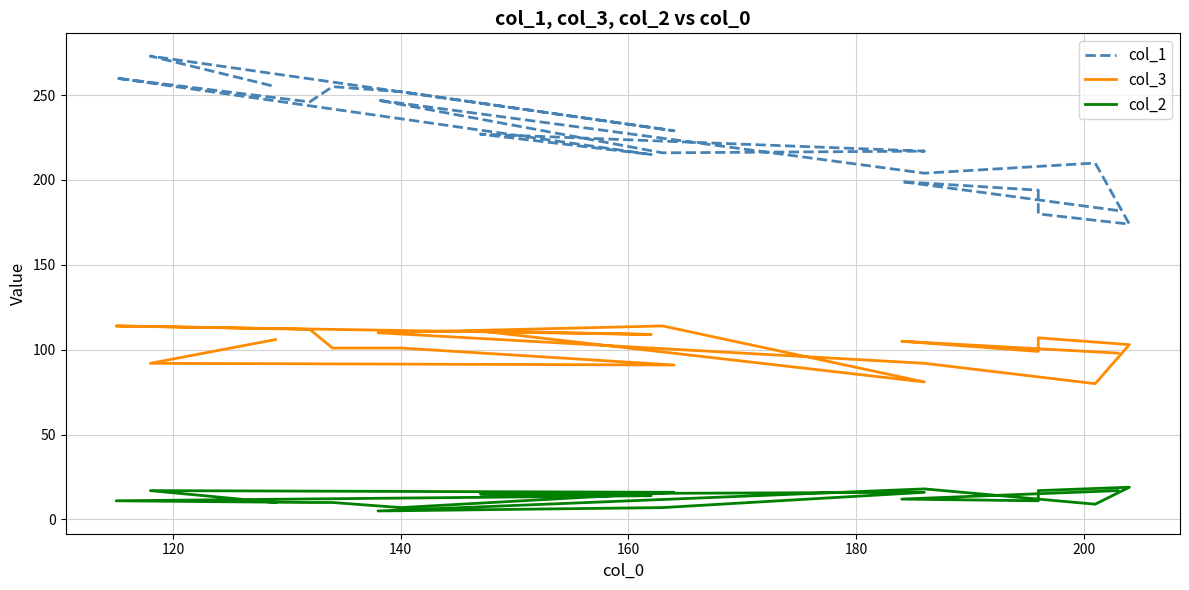

True or false: col_1 and col_3 cross at least once.

False